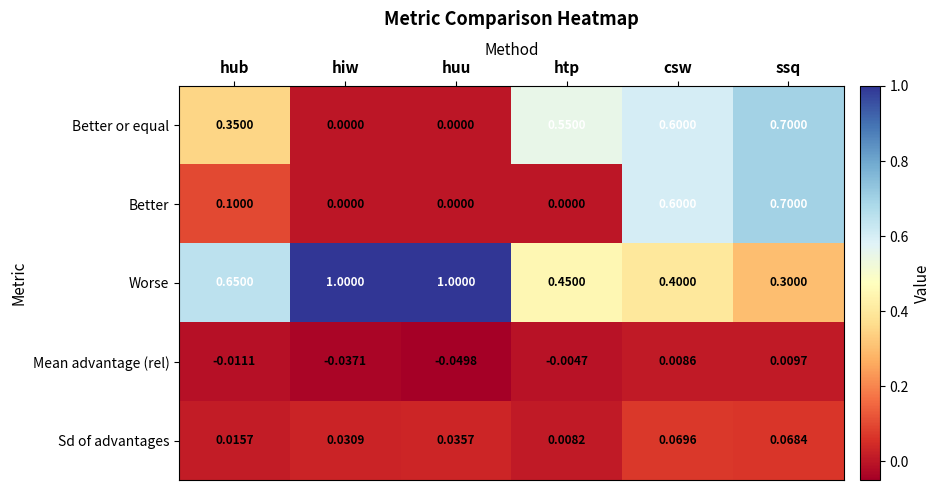

At which category is the sum across all series the highest?

ssq